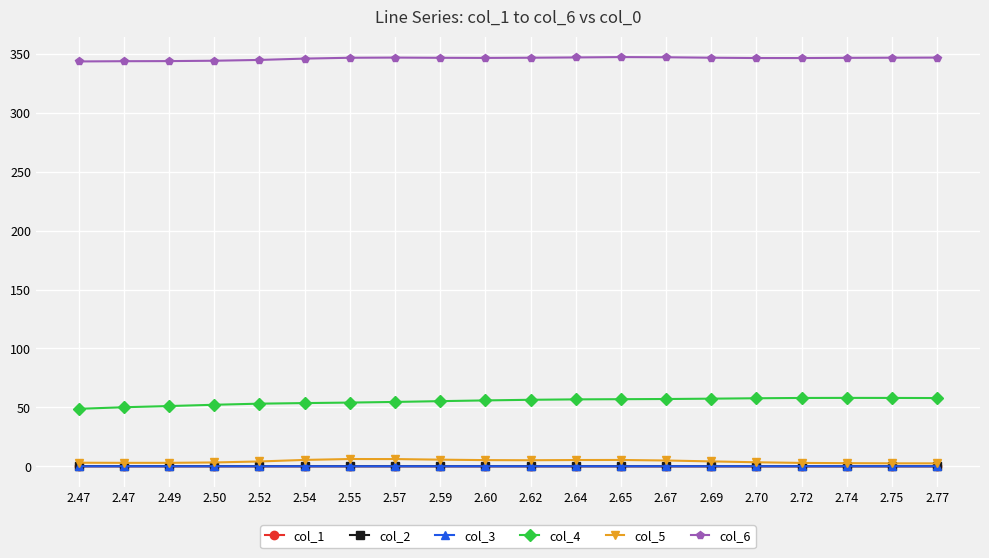

List the series in order of their peak value, highest first.

col_6, col_4, col_5, col_3, col_2, col_1